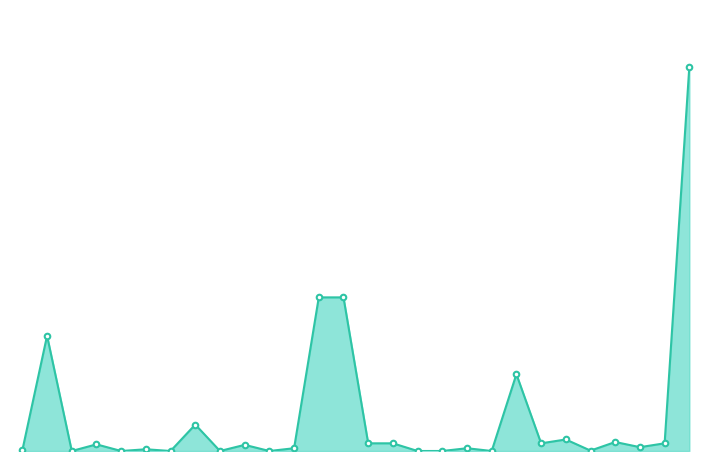

How many points are lower than both their immediate neighbors (excluding endpoints)?

9